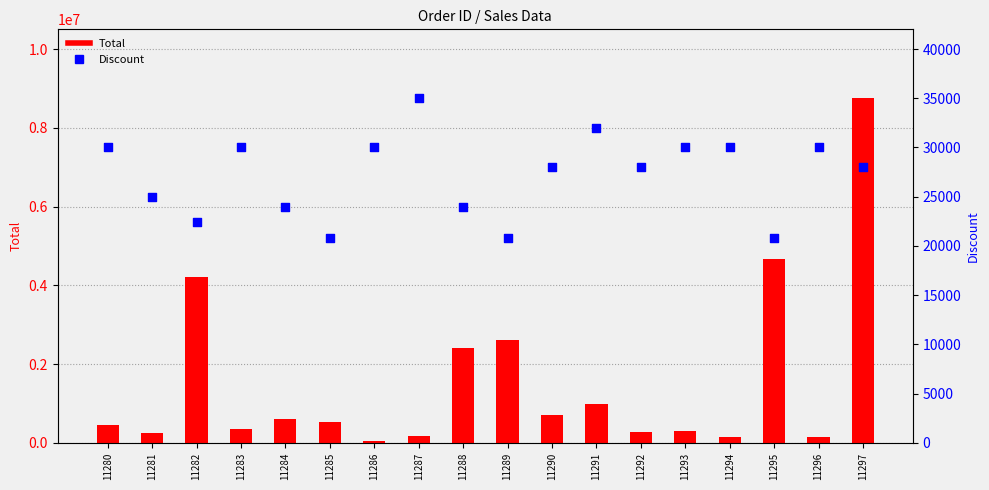

Which series reaches the maximum Y coordinate?

Total